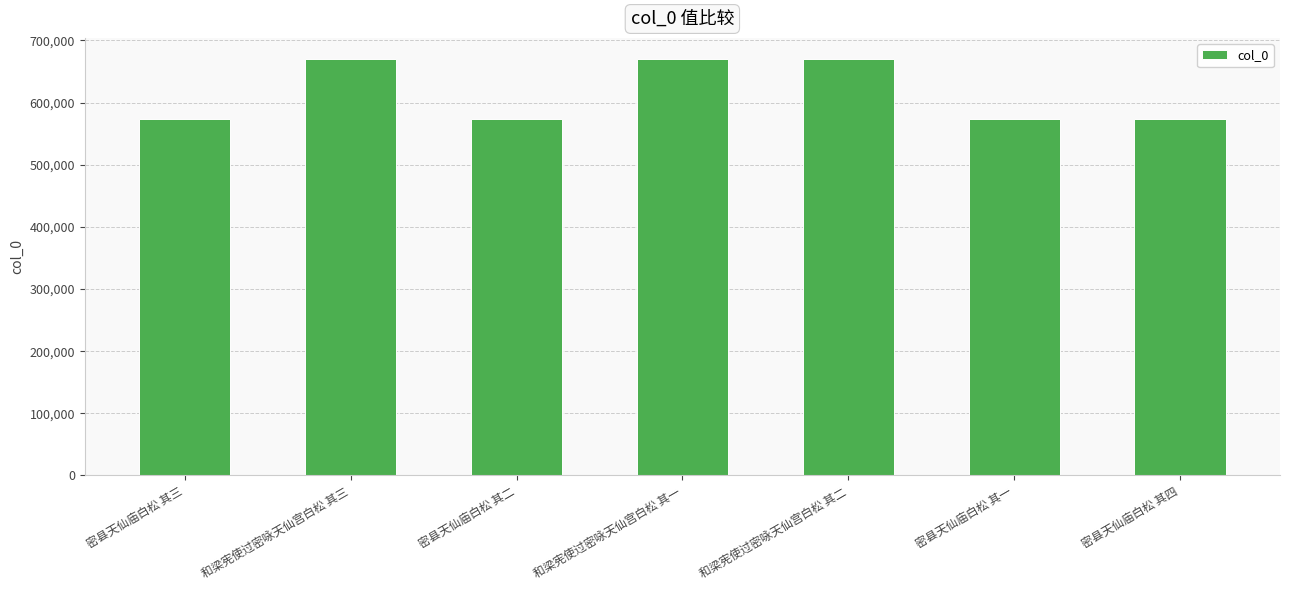

What is the greatest value displayed?

670657